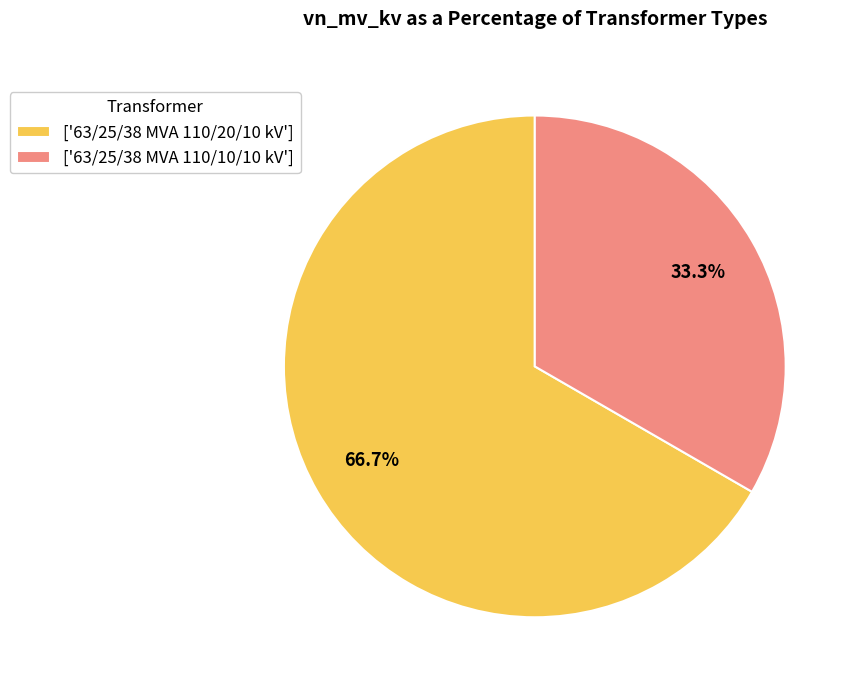

Does ['63/25/38 MVA 110/10/10 kV'] account for over 50% of the chart?

No